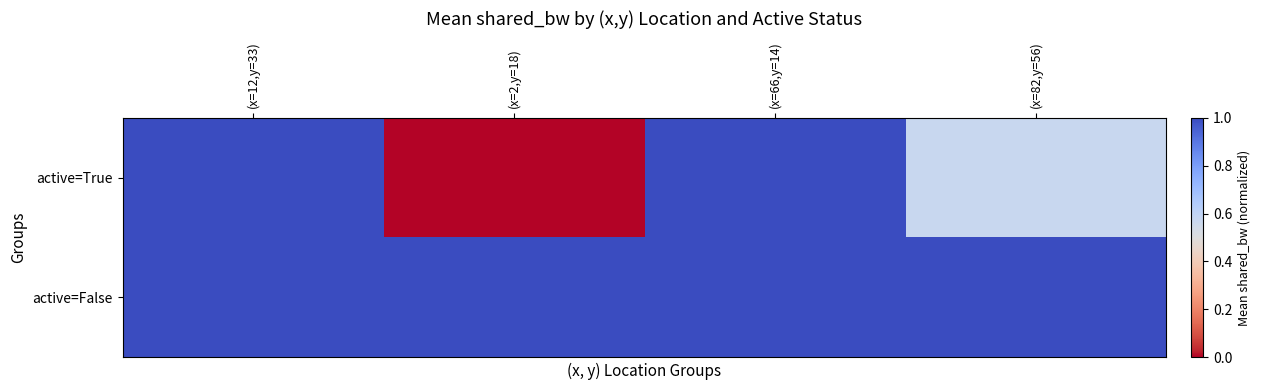

Reading left to right, list all the values displayed in this chart.

active=True: (x=12,y=33)=1.0	(x=2,y=18)=0.0	(x=66,y=14)=1.0	(x=82,y=56)=0.6
active=False: (x=12,y=33)=1.0	(x=2,y=18)=1.0	(x=66,y=14)=1.0	(x=82,y=56)=1.0